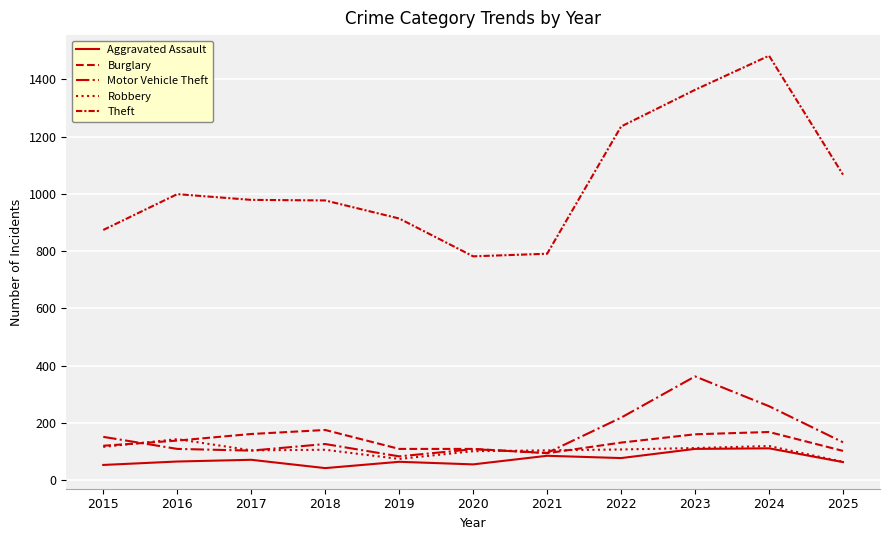

Does the chart display data point markers on the line(s)?

No